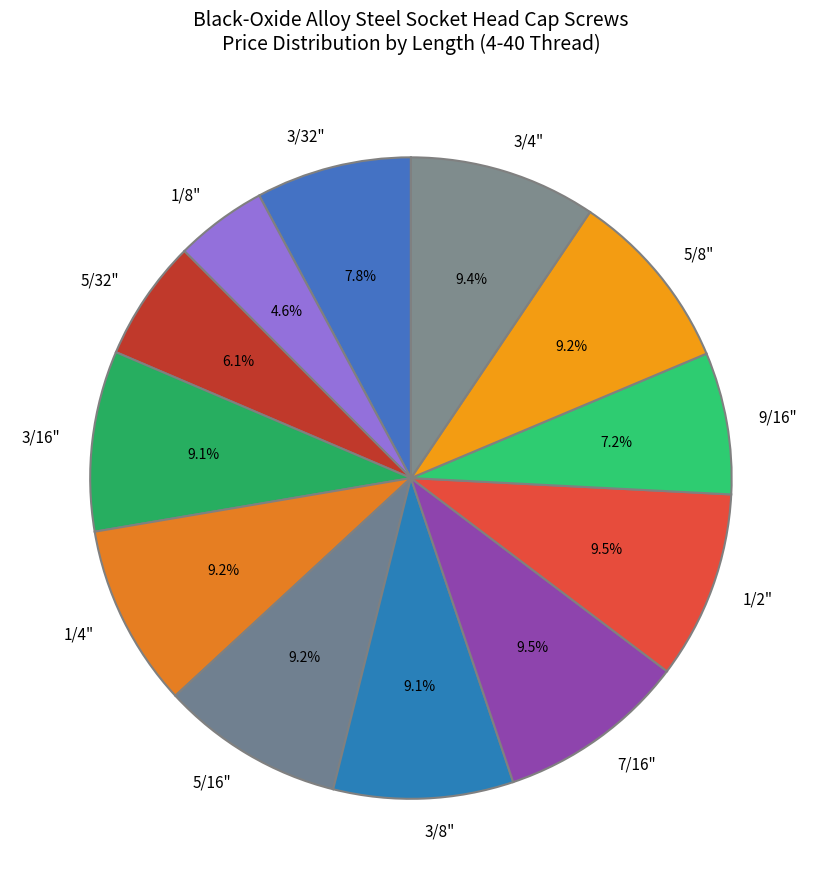

What portion of the pie excludes 5/32"?

93.9%